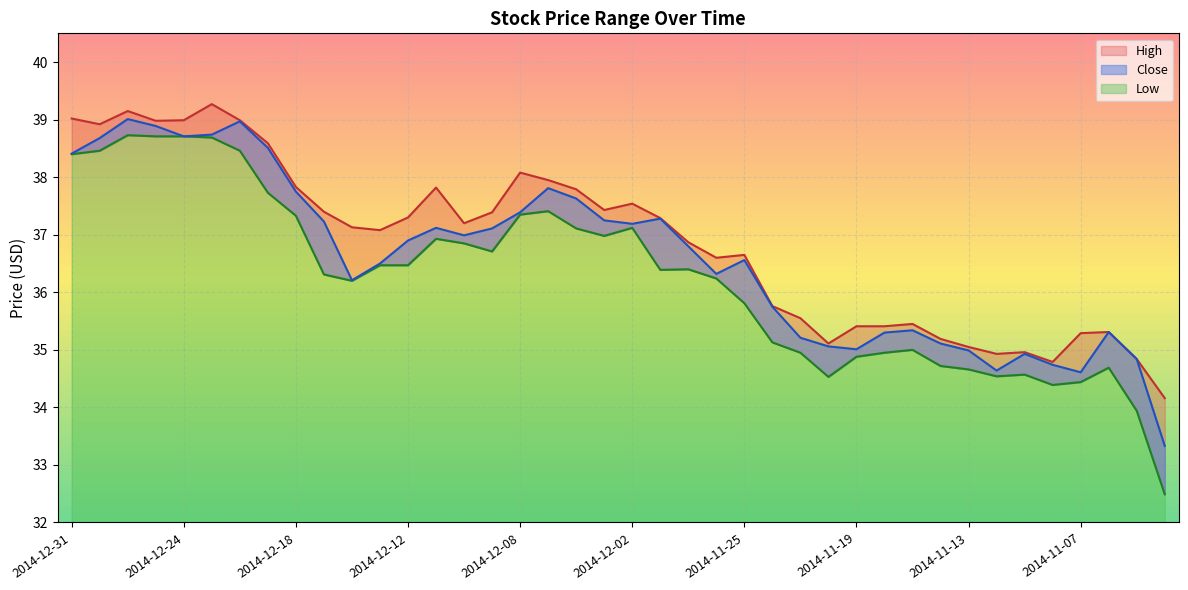

What is the difference between the maximum and second lowest values in the Close series?

4.4